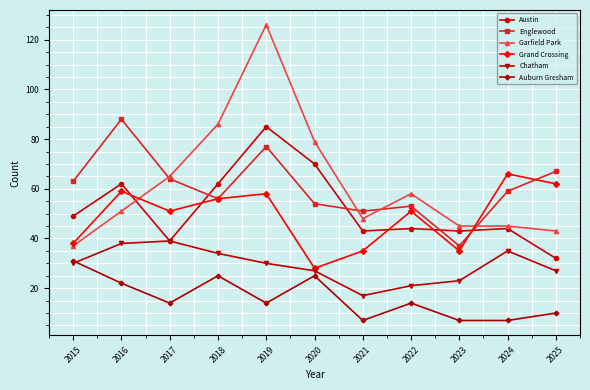

True or false: Chatham has more than 0 points higher than both neighbors.

True